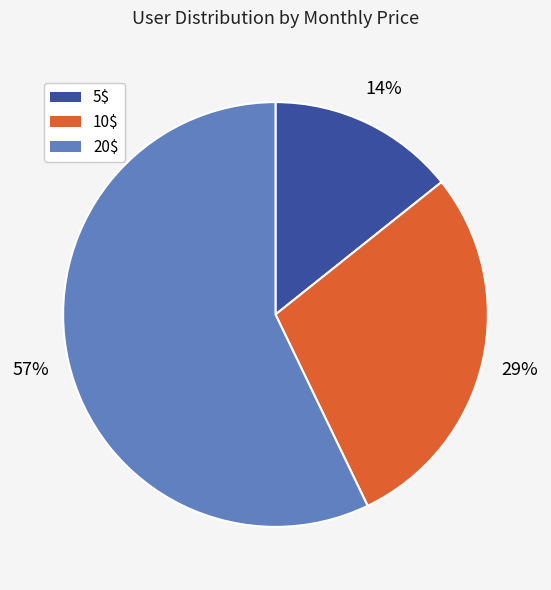

To the nearest percent, what is the average slice percentage?

33%